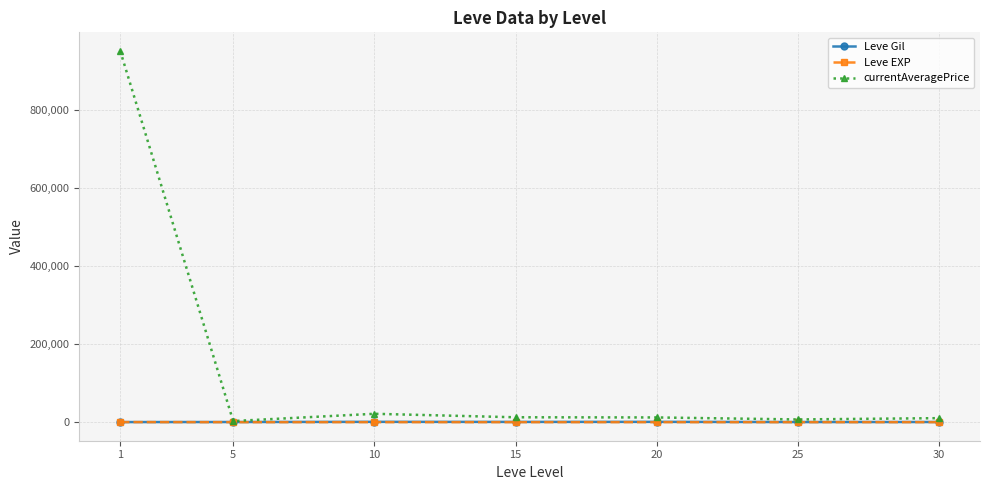

What is the minimum value shown in the chart?

4.8